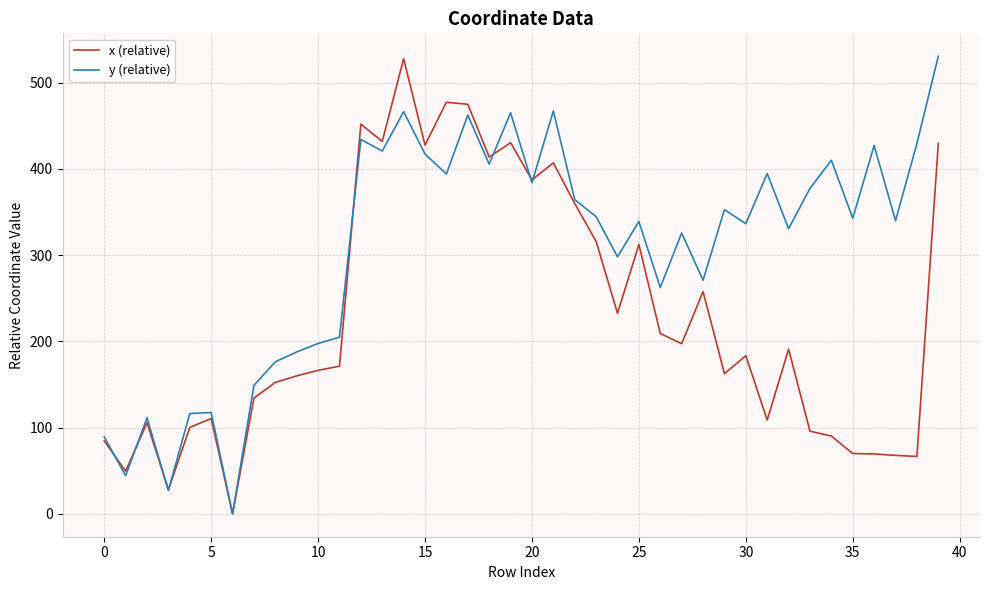

Which series has the largest total across all categories?

y (relative)